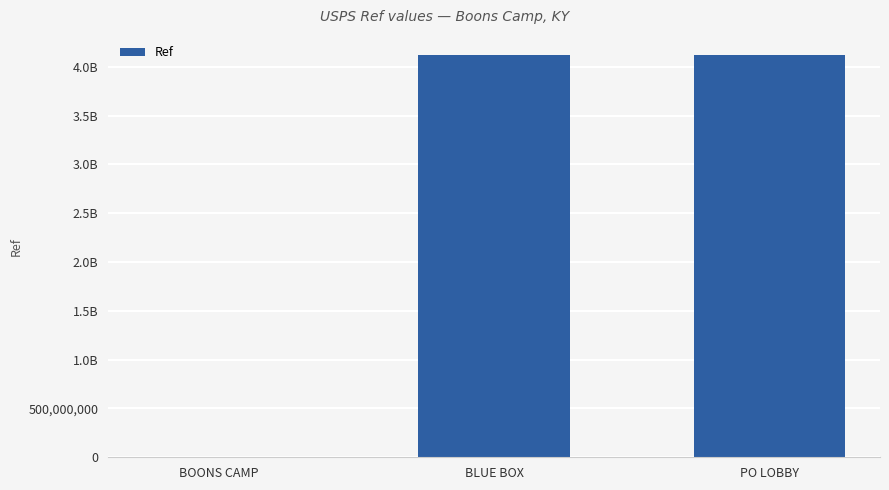

What is the label of the 1st bar from the right?

PO LOBBY